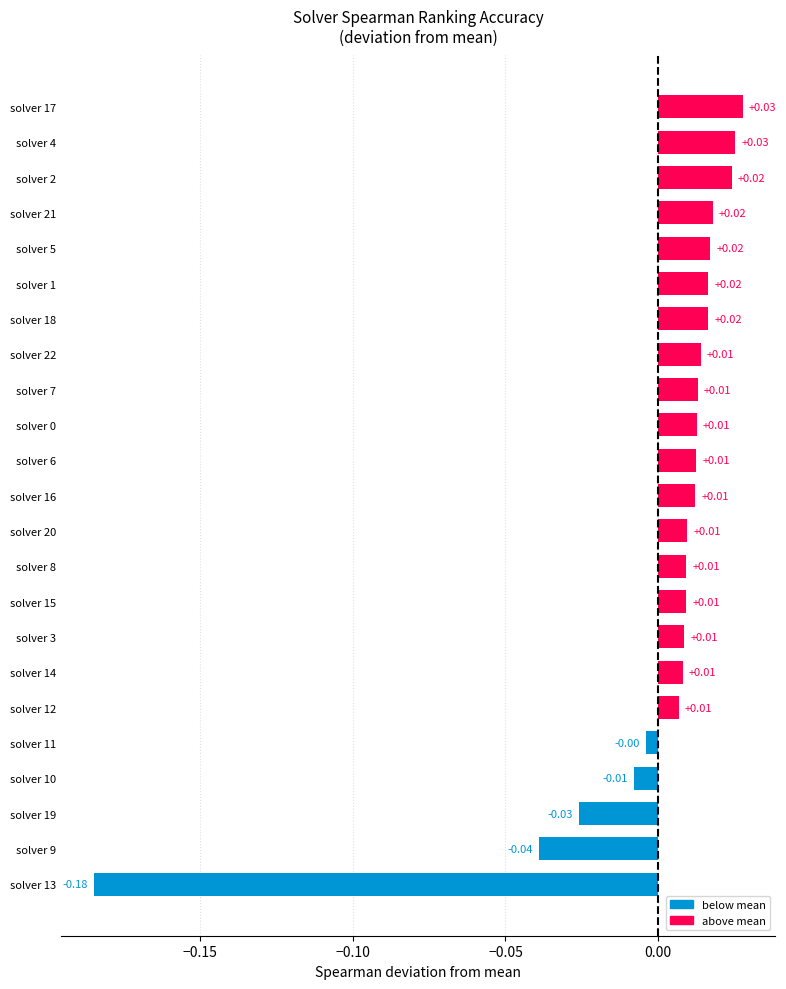

How many bars are there in total?

23